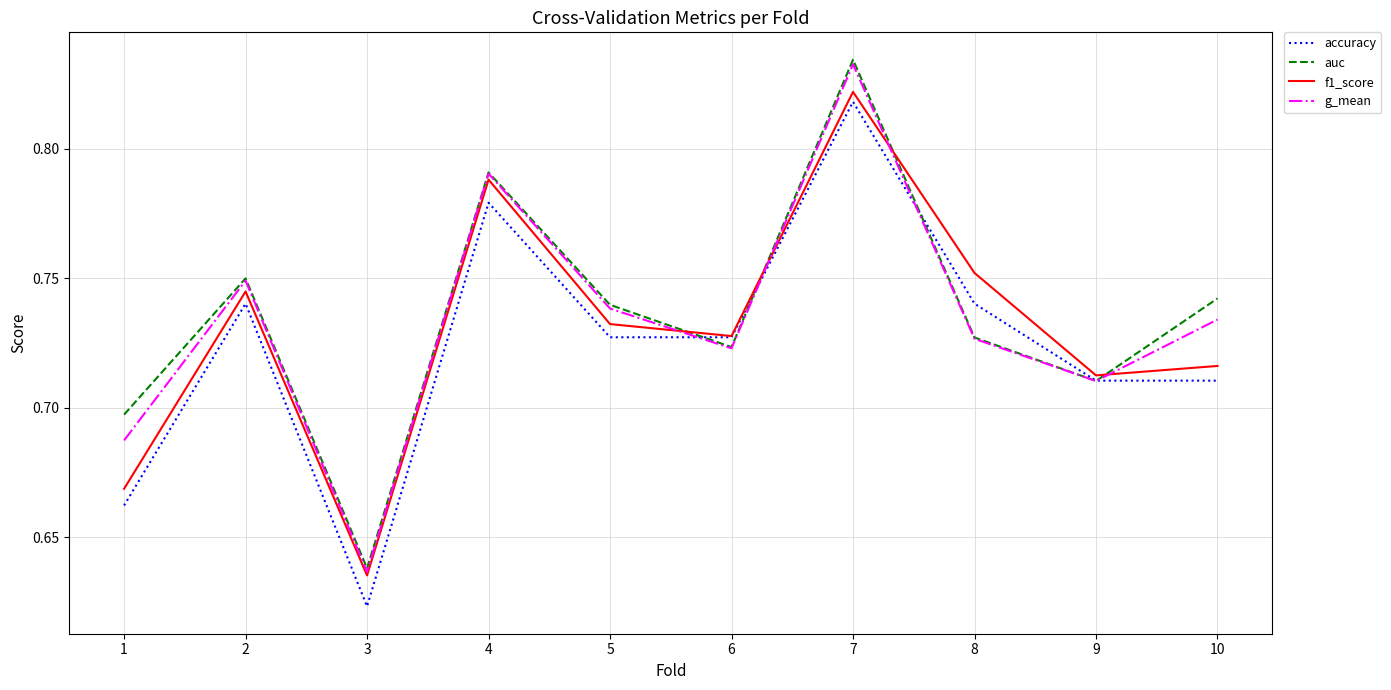

The value of g_mean at 3 is 0.9. True or false?

False